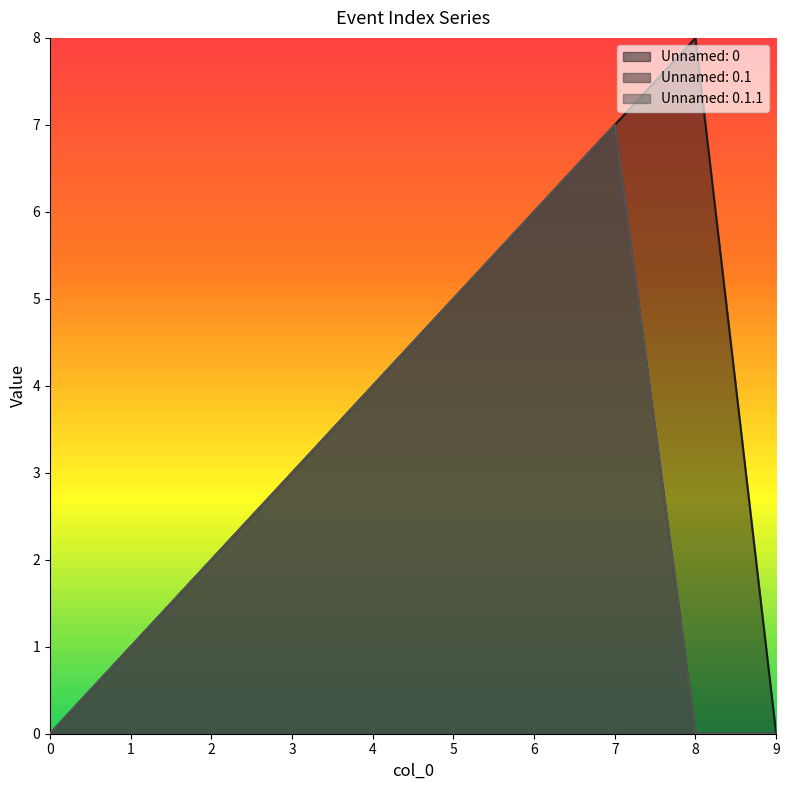

Is it true that Unnamed: 0 equals 1 at 4?

False